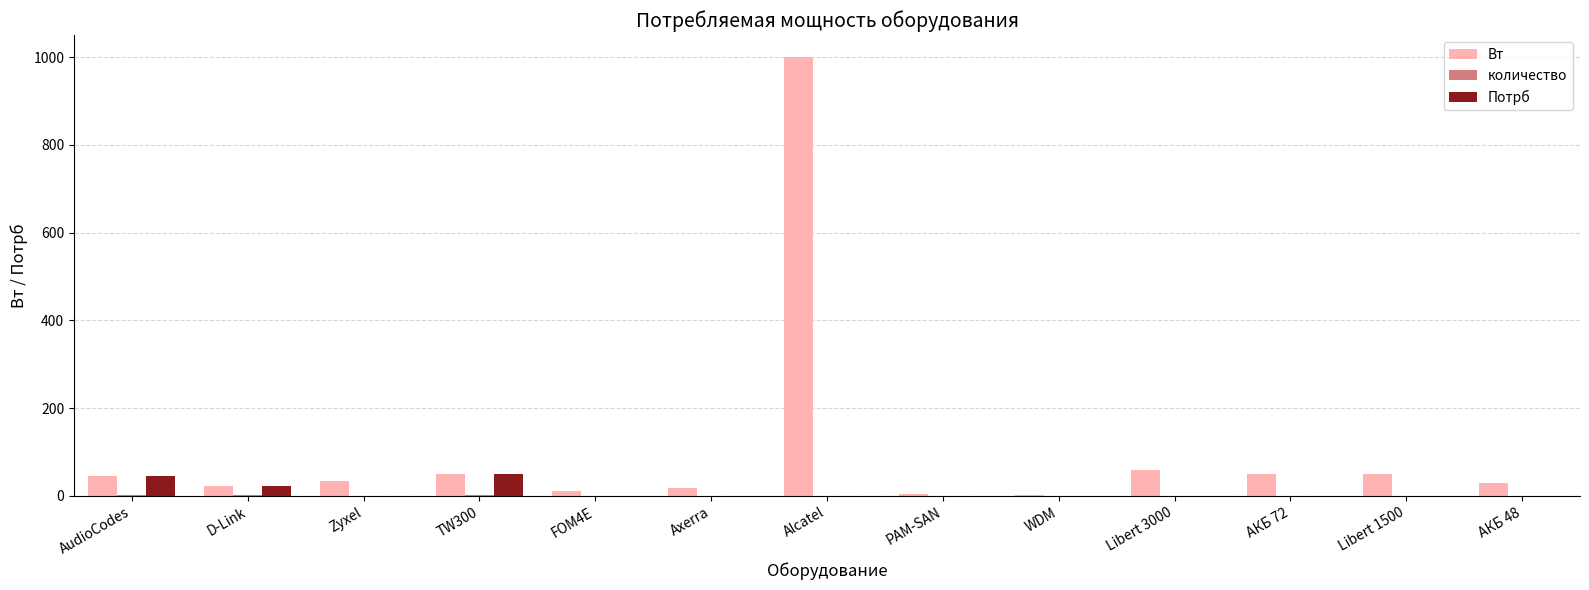

Which series changed the most between Axerra and Alcatel?

Вт